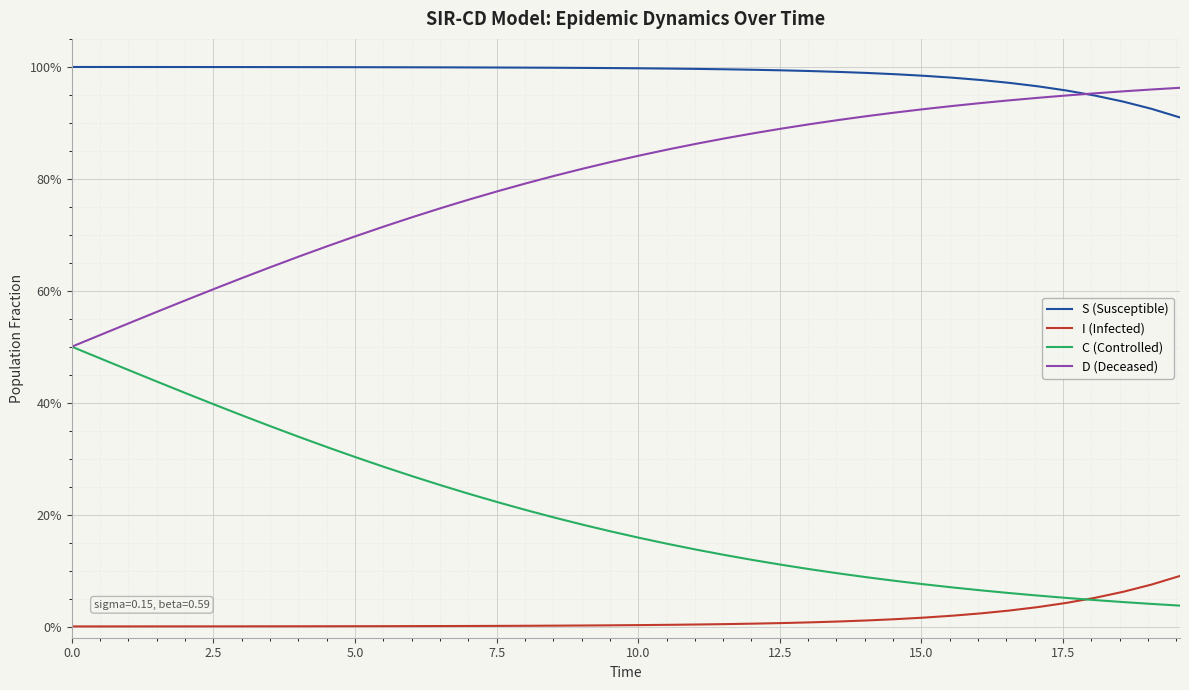

True or false: D (Deceased) has more than 2 interior local peaks.

False